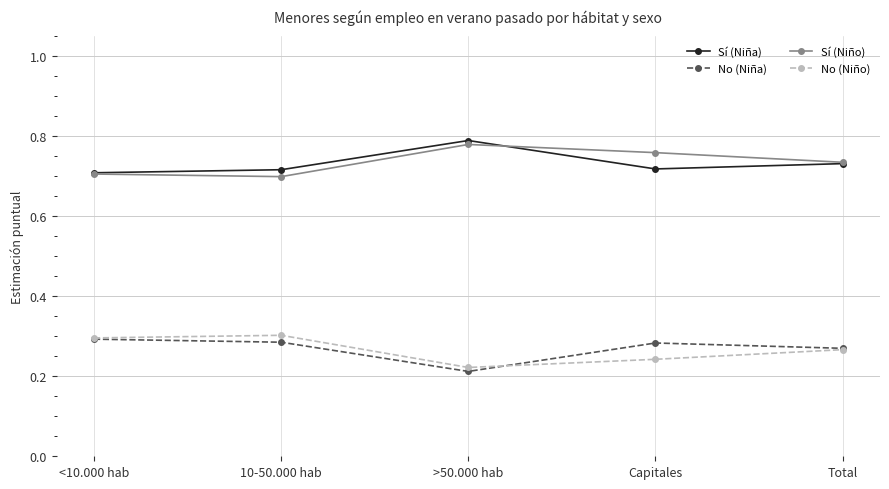

What is the label of the 2nd point from the left?

10-50.000 hab